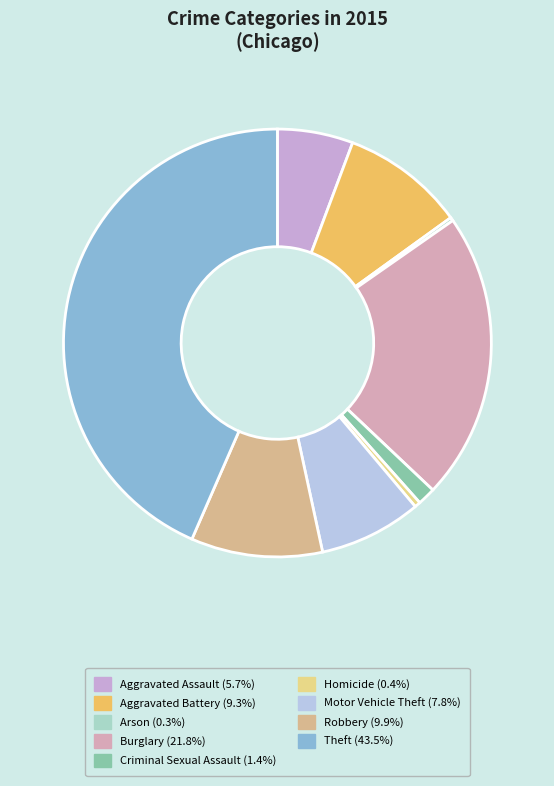

How many segments does this pie chart have?

9